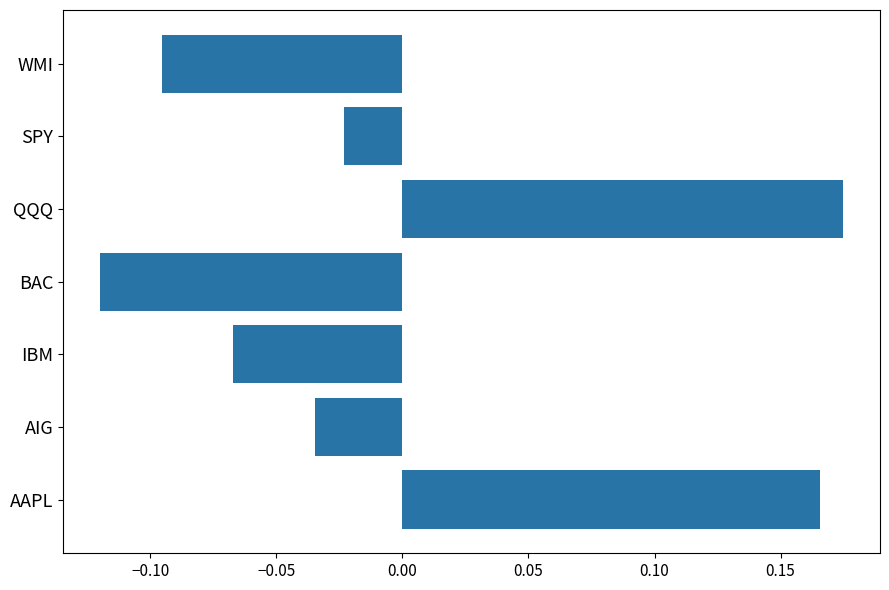

Which label corresponds to the largest value in the chart?

QQQ